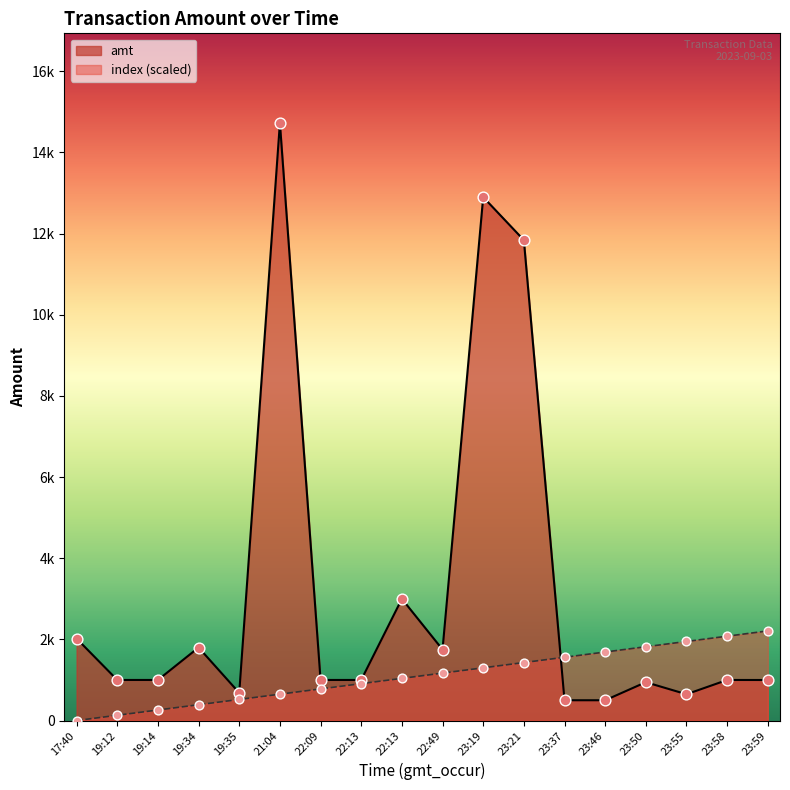

What is the total value across all series at 23:19?

14199.4